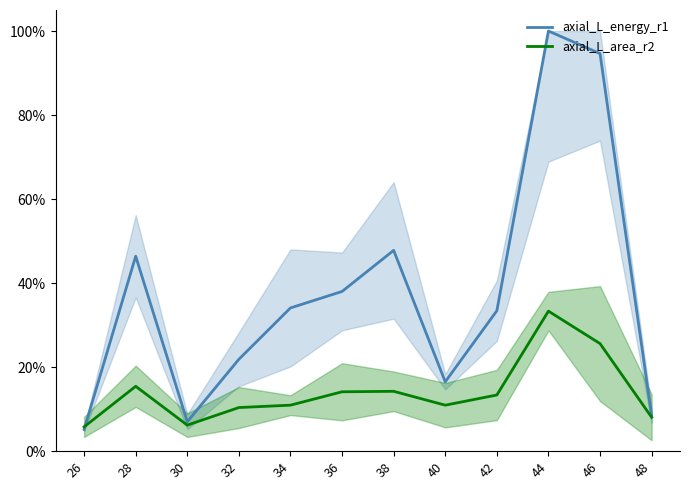

Reading left to right, what are all the values shown in this chart?

axial_L_energy_r1: 0.1	0.5	0.1	0.2	0.3	0.4	0.5	0.2	0.3	1.0	0.9	0.1
axial_L_area_r2: 0.1	0.2	0.1	0.1	0.1	0.1	0.1	0.1	0.1	0.3	0.3	0.1